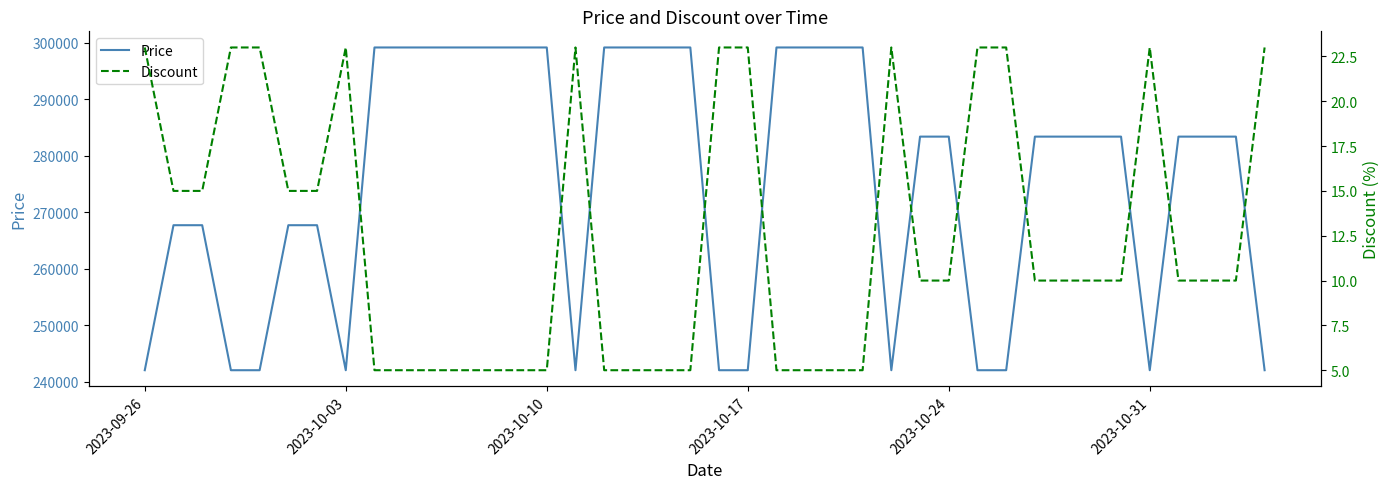

What is the minimum value for Price?

242000